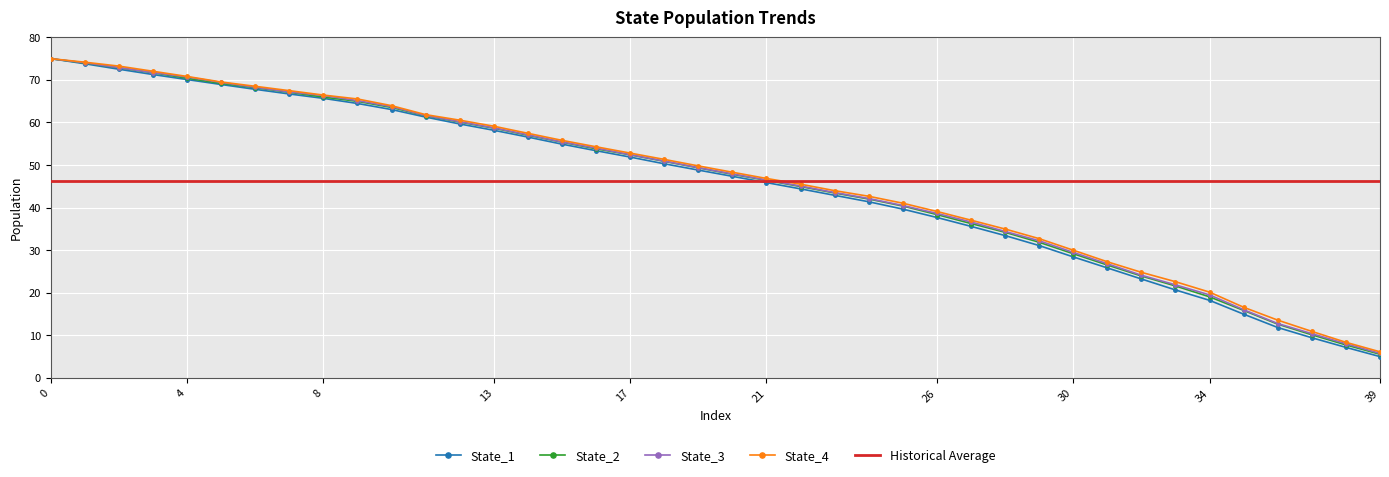

True or false: State_4 and State_3 intersect in this chart.

False